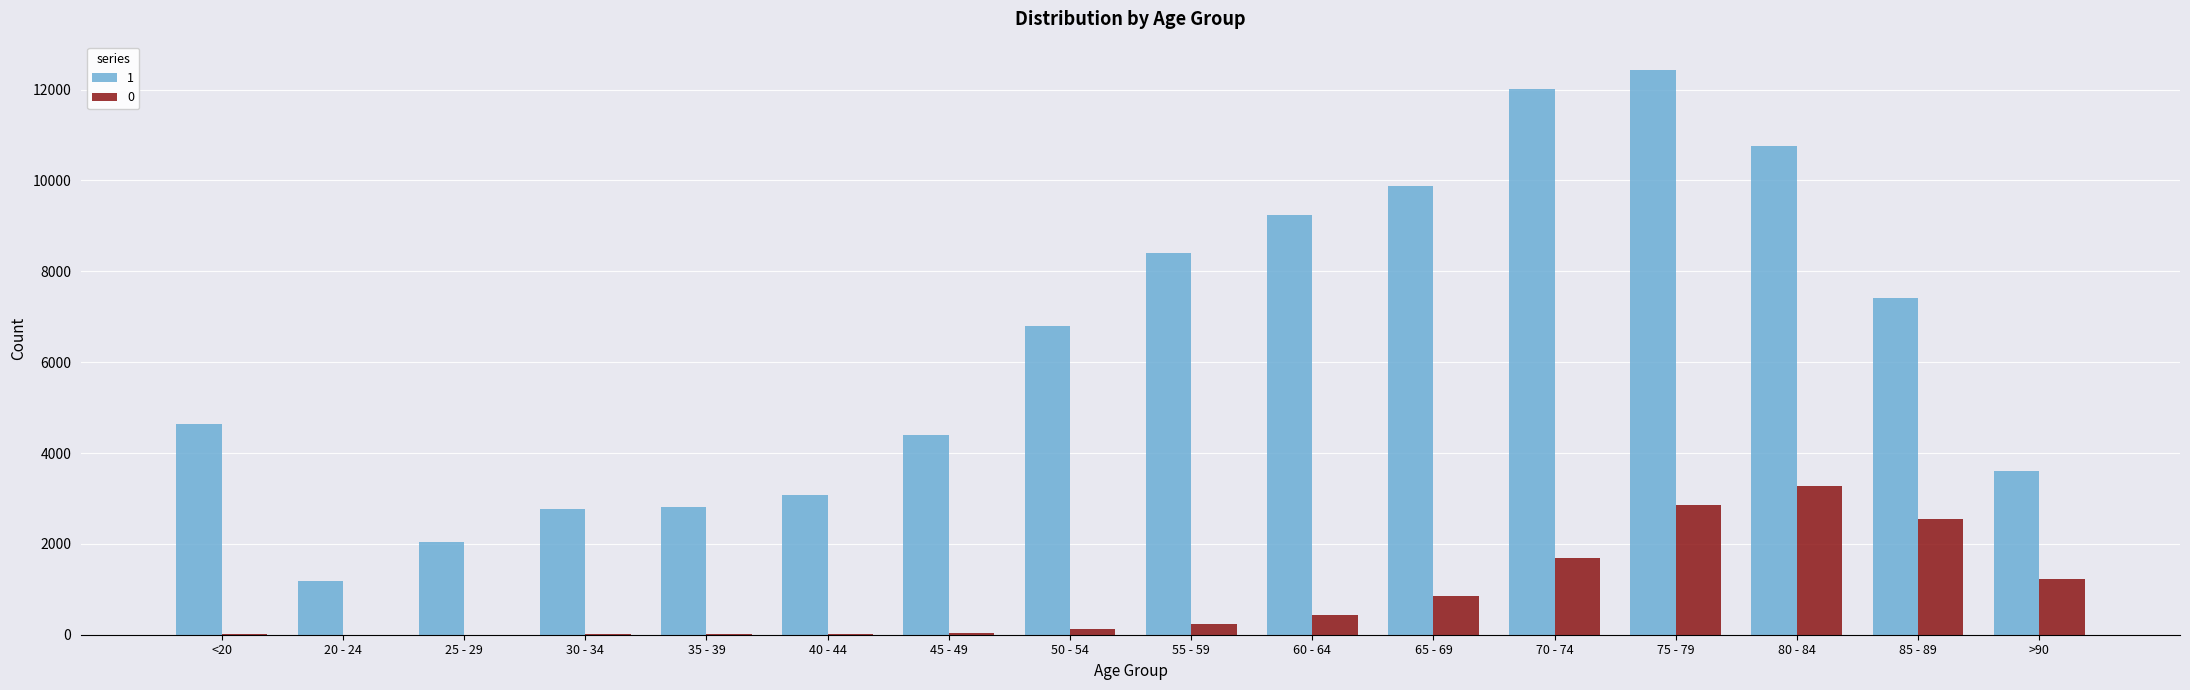

Which category has the highest value across all series?

75 - 79